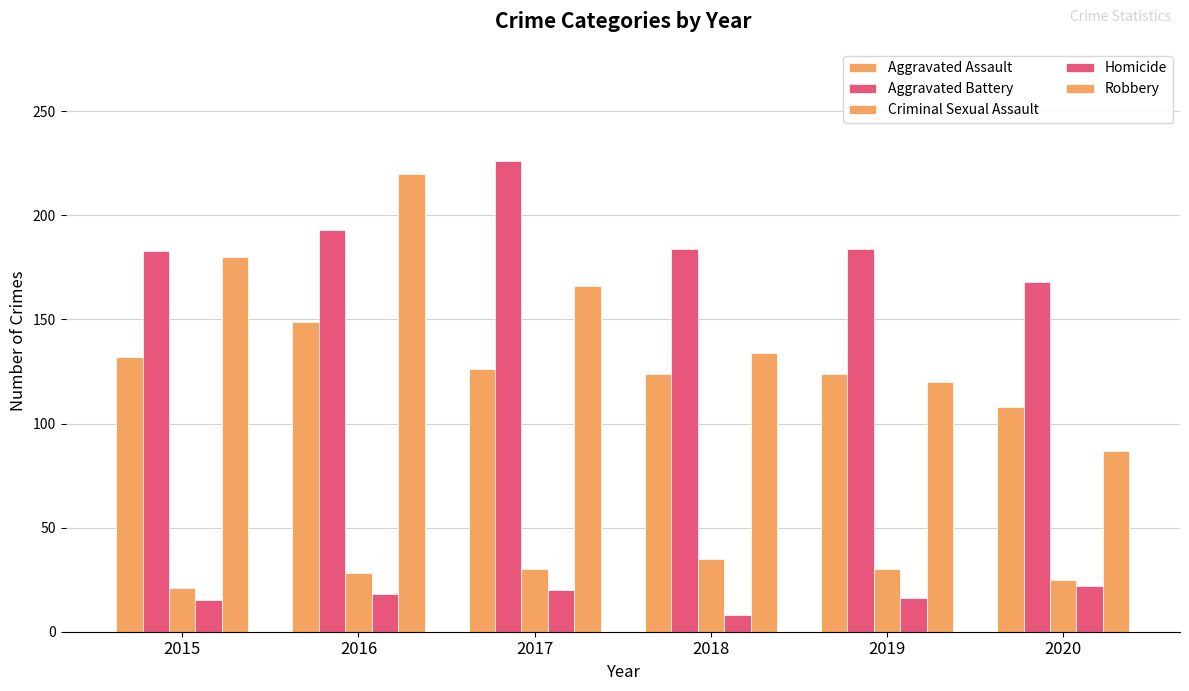

How many values in the Criminal Sexual Assault series are below 30?

3